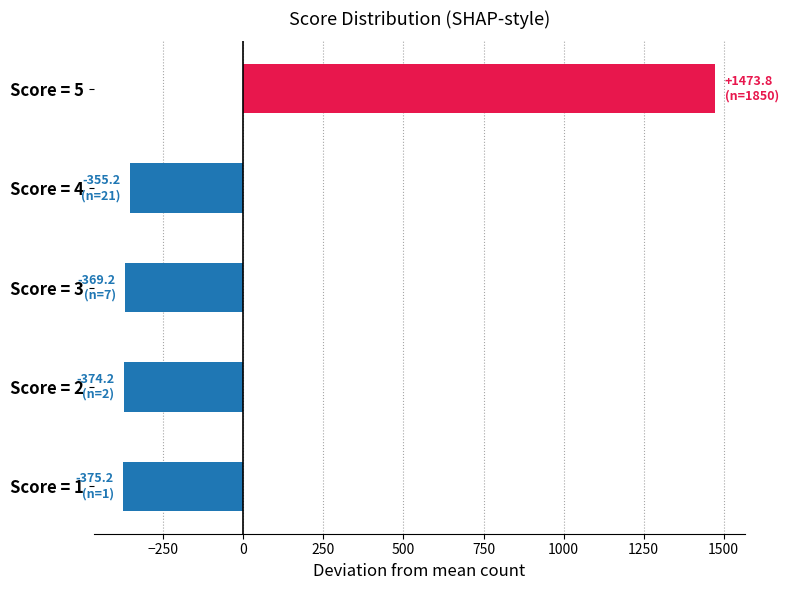

What is the minimum value shown in the chart?

-375.2